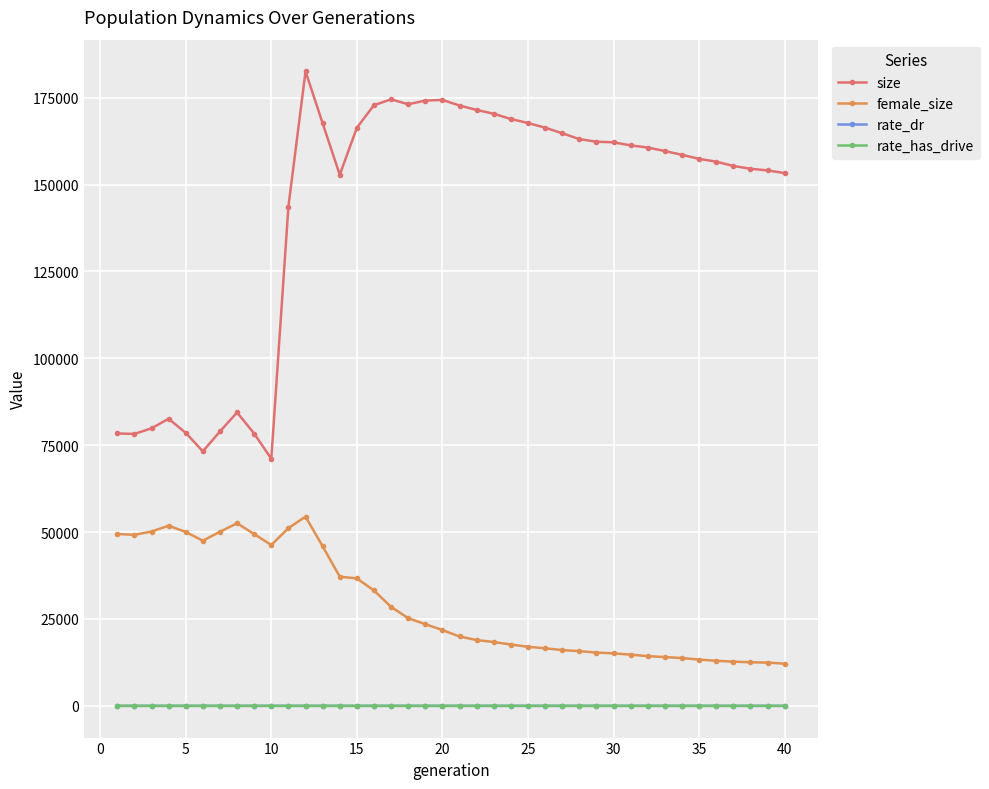

What is the minimum value for female_size?

12135.0